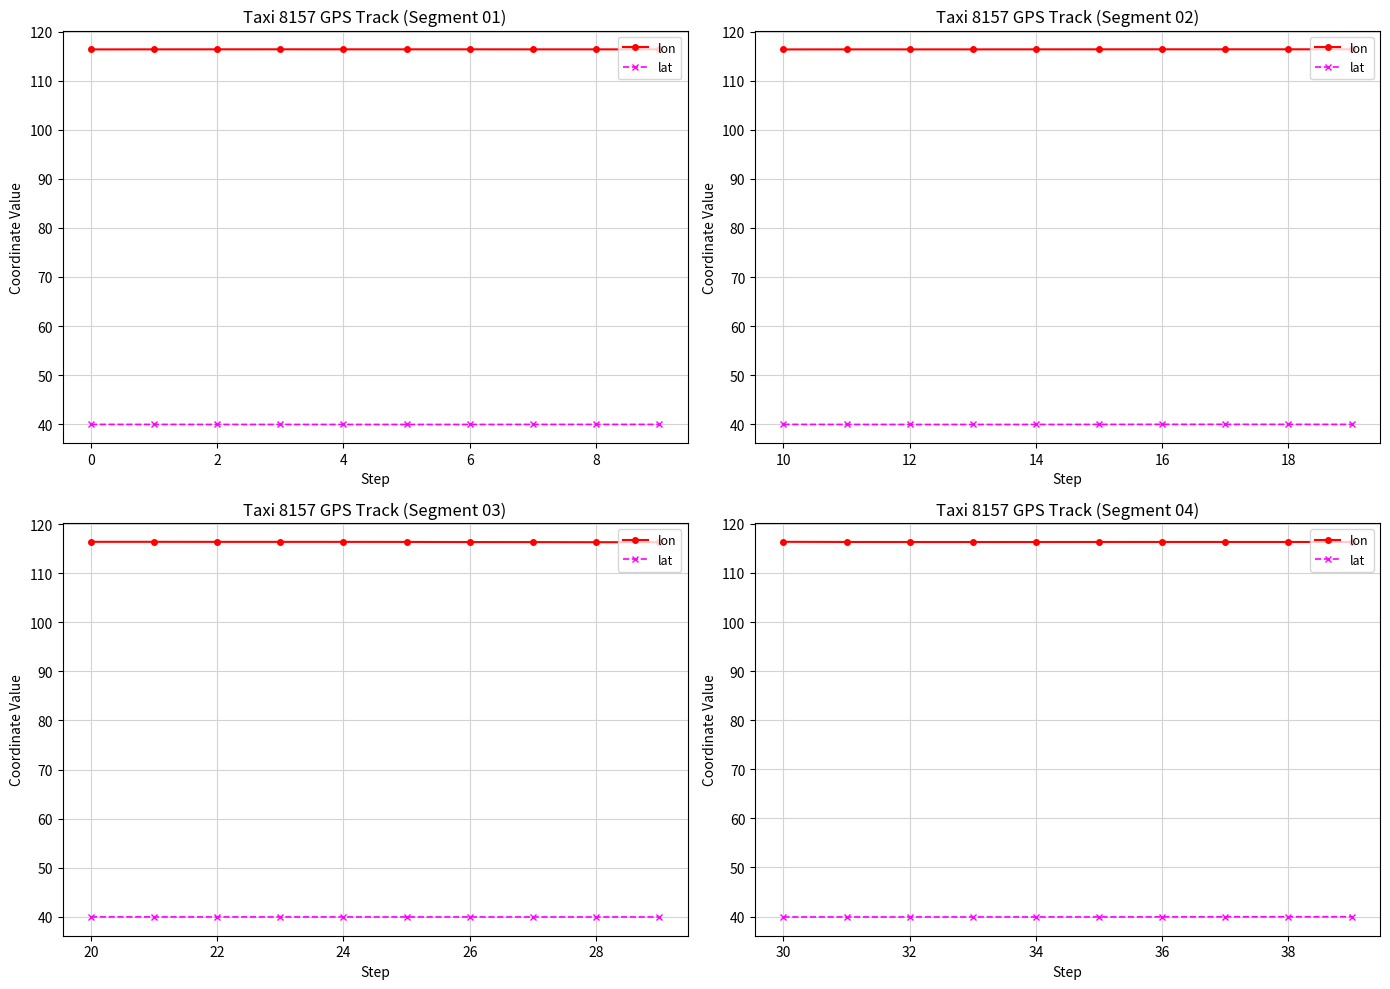

How many lines are shown in the chart?

2